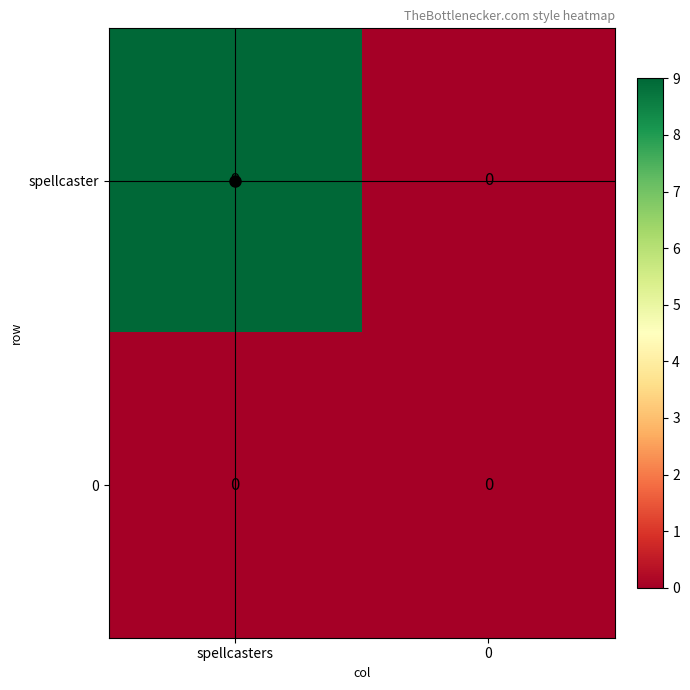

Which series has the widest spread of values?

spellcaster